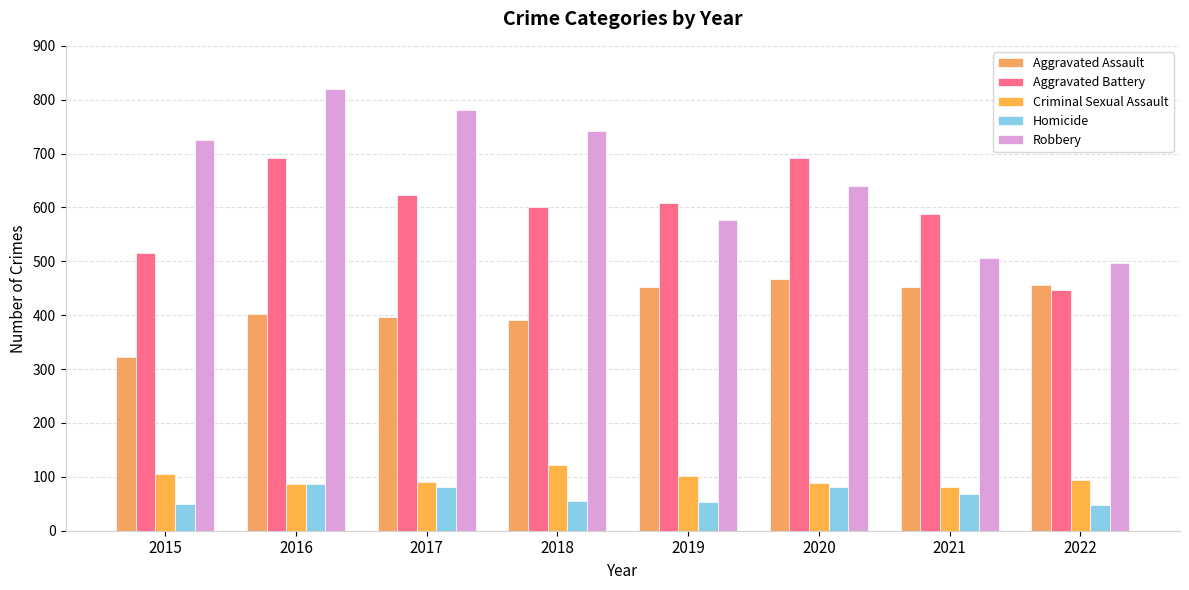

Which series has the largest total across all categories?

Robbery